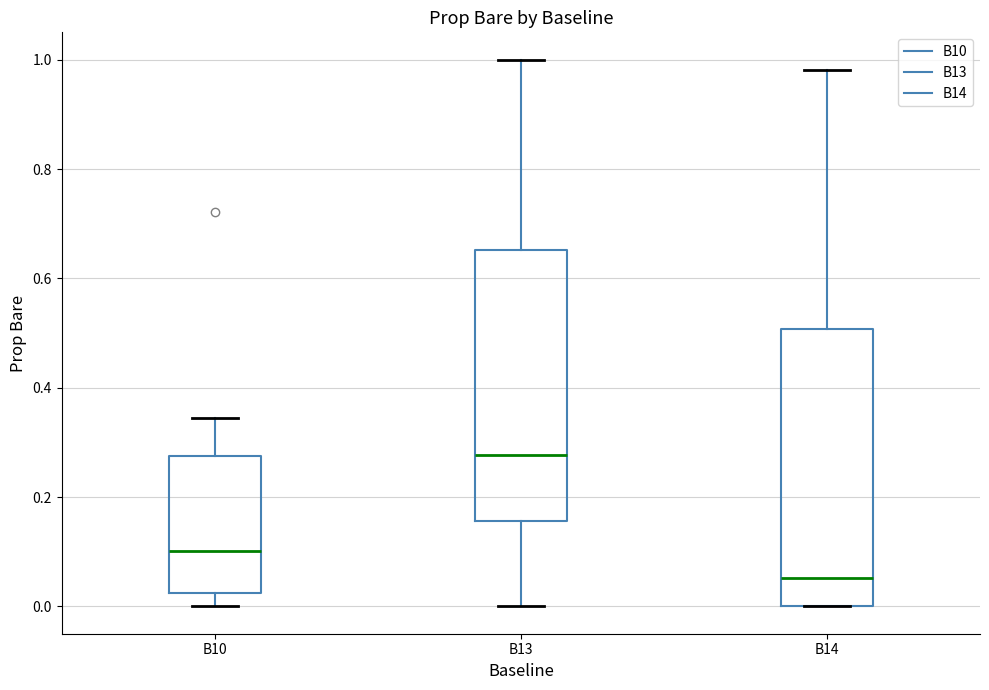

Which box's median line is the highest?

B13